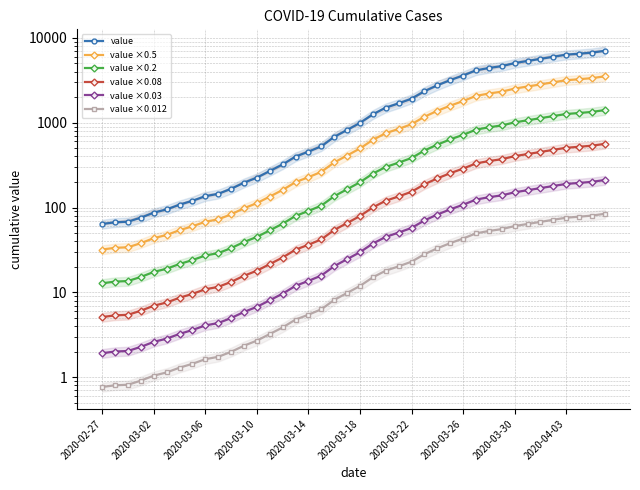

What is the average value of the value ×0.012 series?

25.8